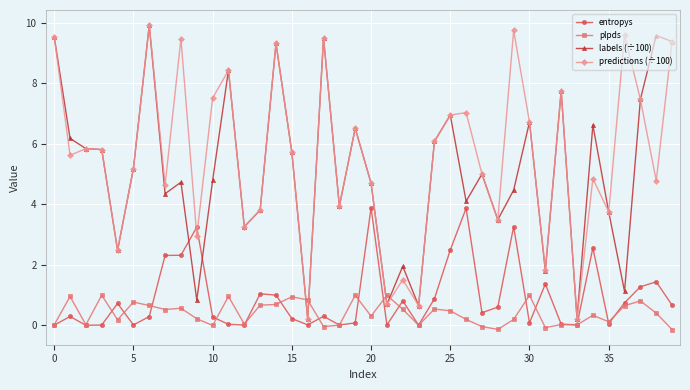

What is the greatest value displayed?

9.9